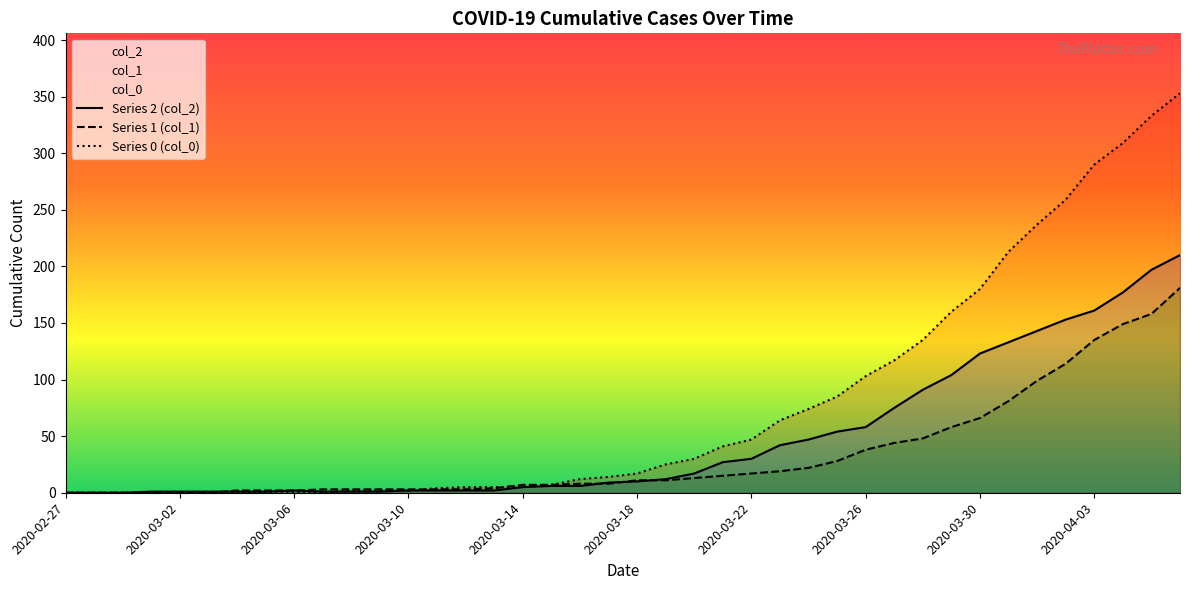

What is the difference between the second highest and second lowest values in the Series 1 (col_1) series?

158